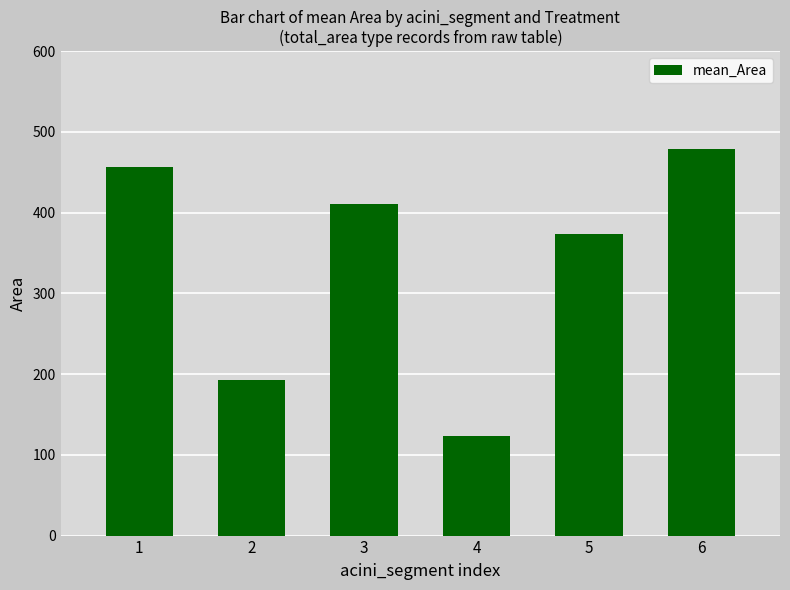

The value at 4 is 31.5. True or false?

False